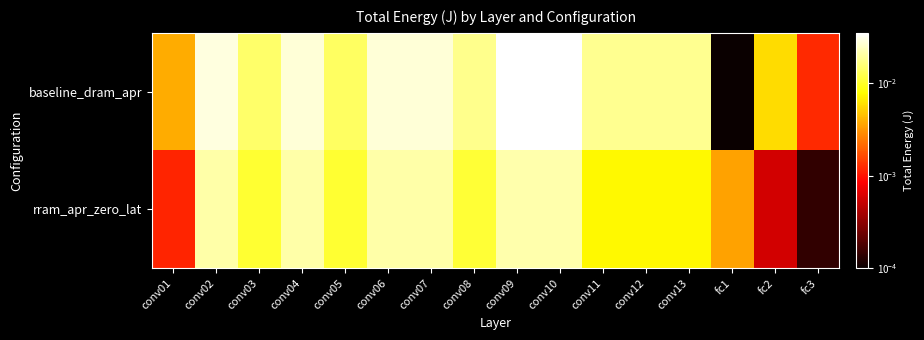

Which series has the largest total across all categories?

baseline_dram_apr